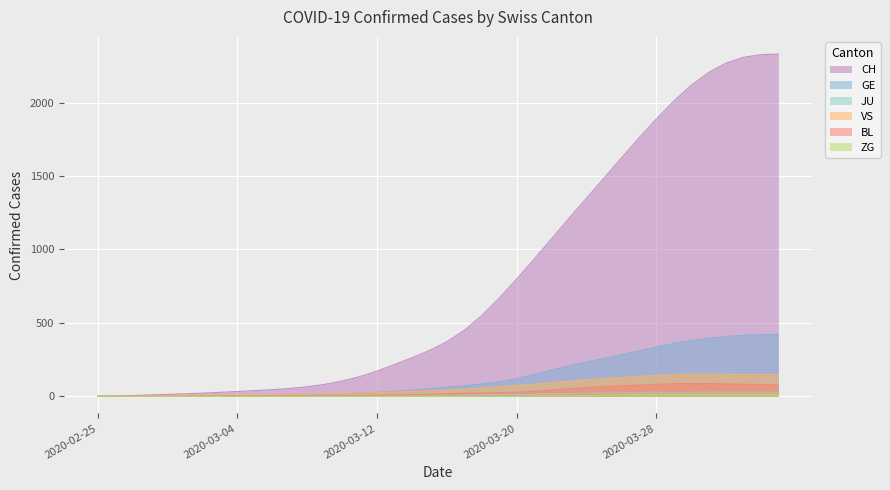

What is the difference between the second highest and minimum values in the ZG series?

14.2